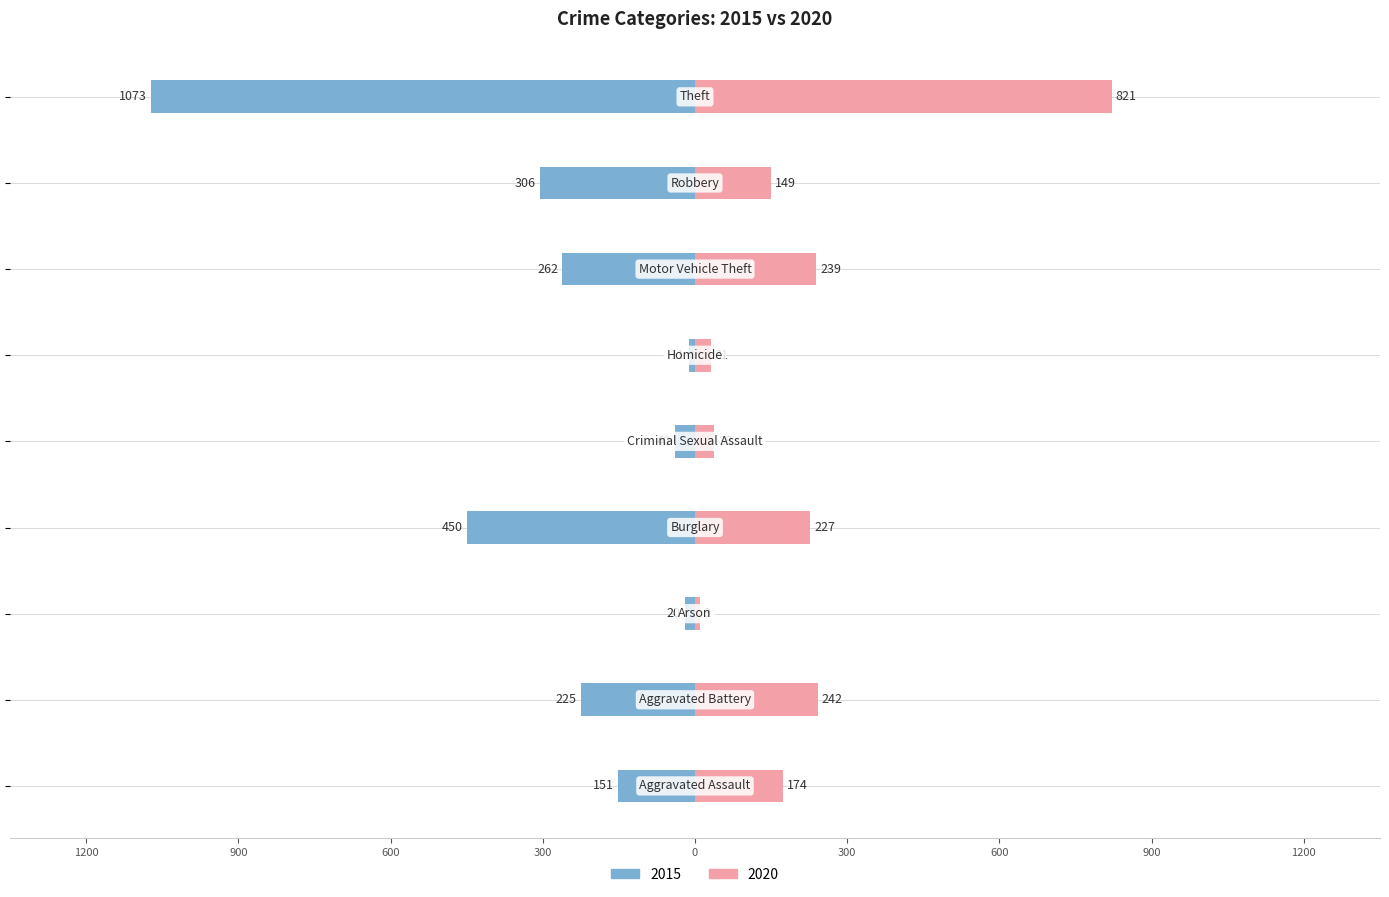

The 2015 series shows -1073 at Theft. True or false?

True